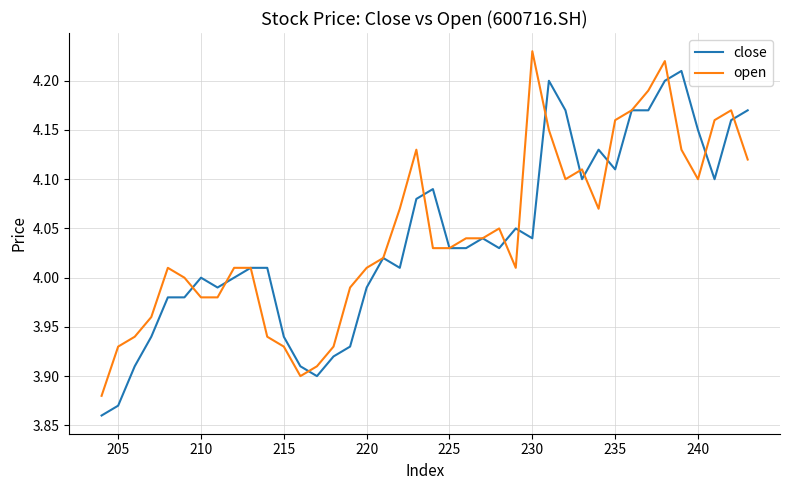

Rank the series by their average value, from lowest to highest.

close, open